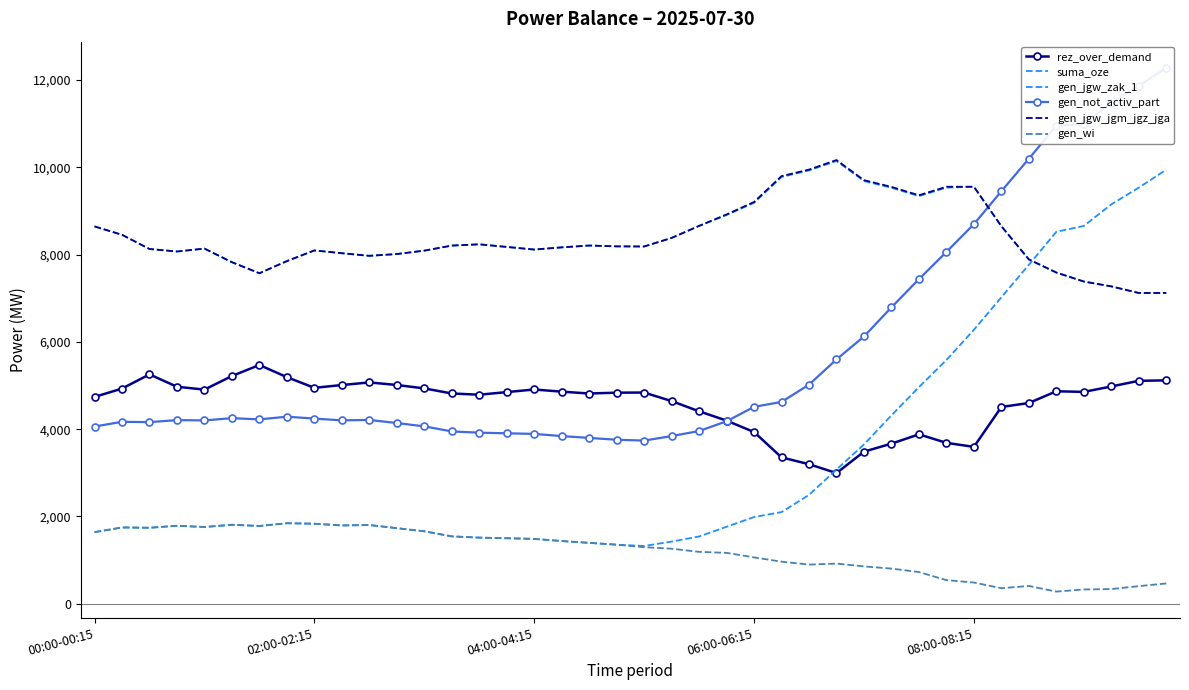

Is the value of suma_oze at 22 greater than the value of gen_not_activ_part at 13?

No